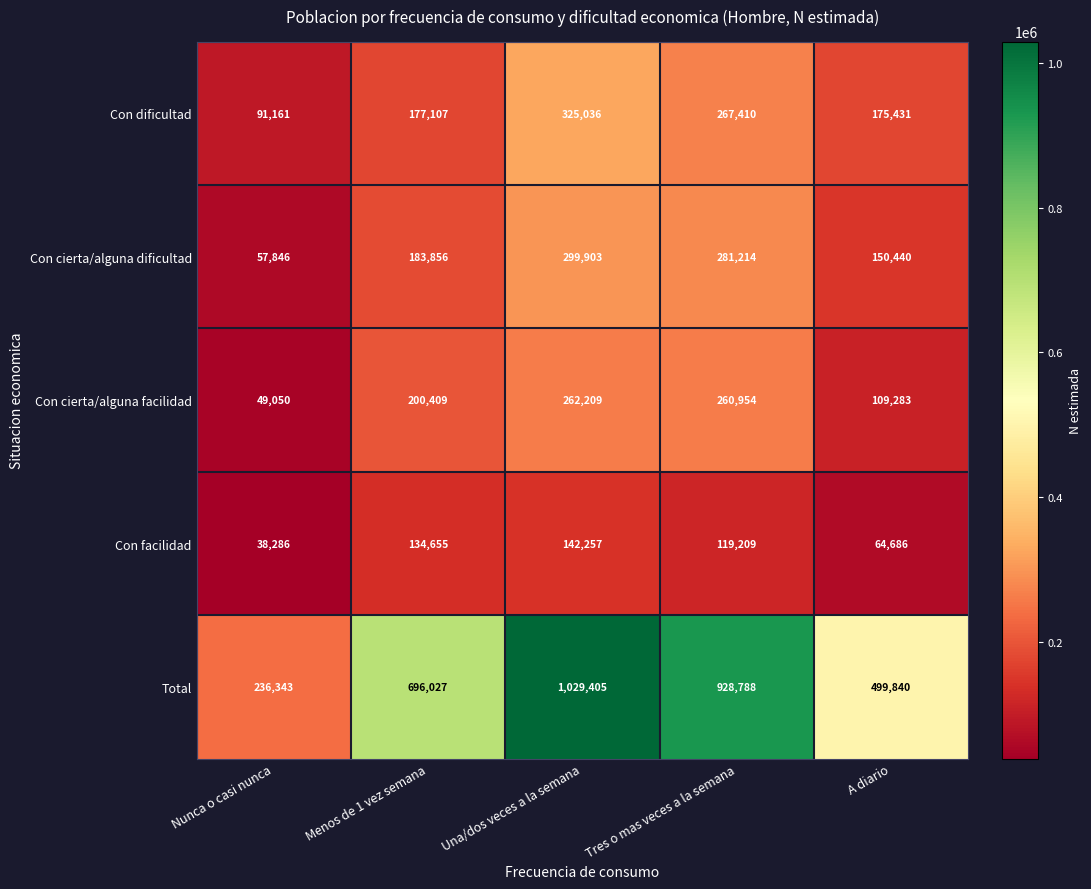

Which series changed the most between Una/dos veces a la semana and A diario?

Total